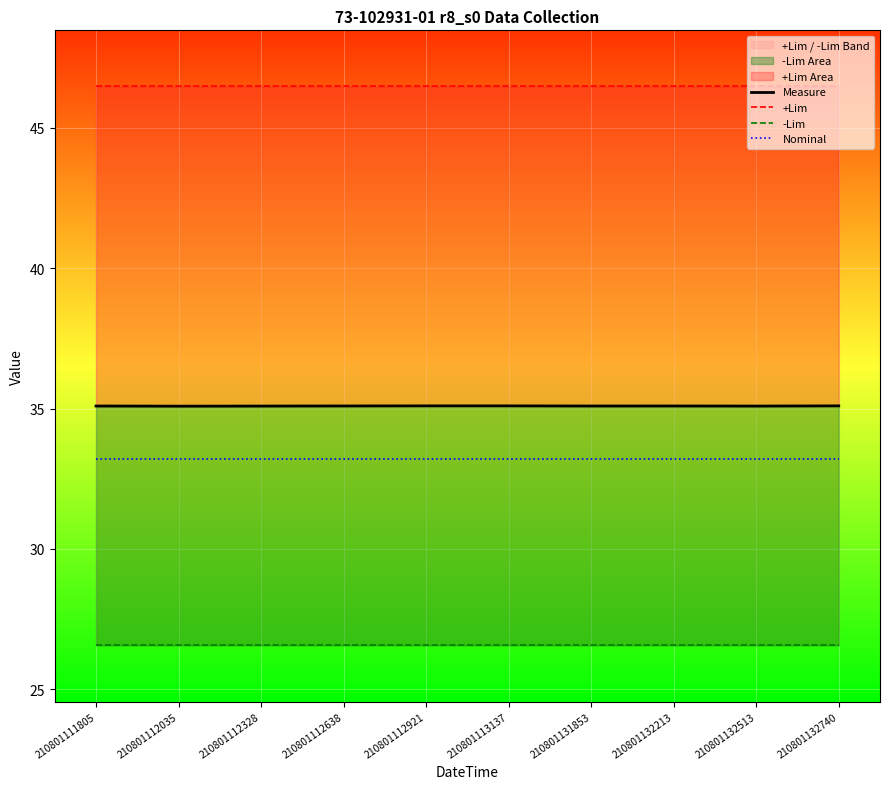

What is the sum of the -Lim values at 210801112328 and 210801112035?

53.1